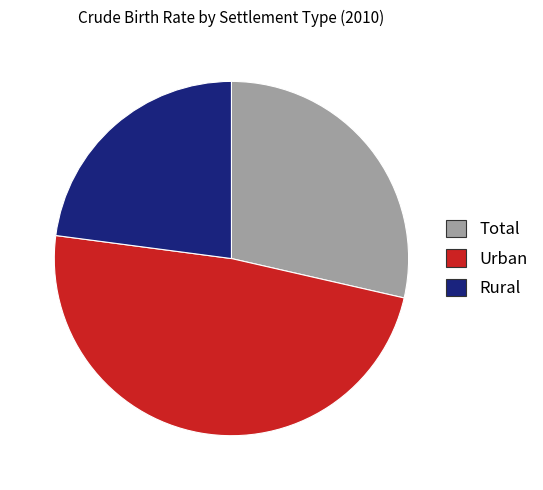

Which has a higher value, Rural or Total?

Total